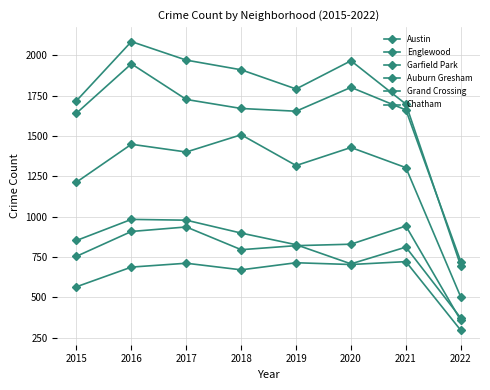

At which label does Chatham first exceed 703?

2017